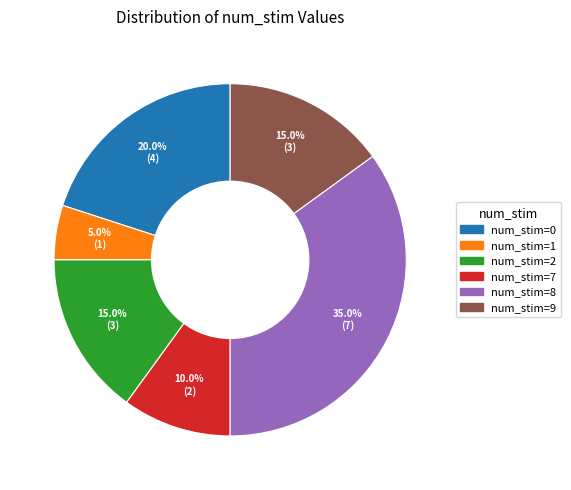

Does any single category account for the majority?

No